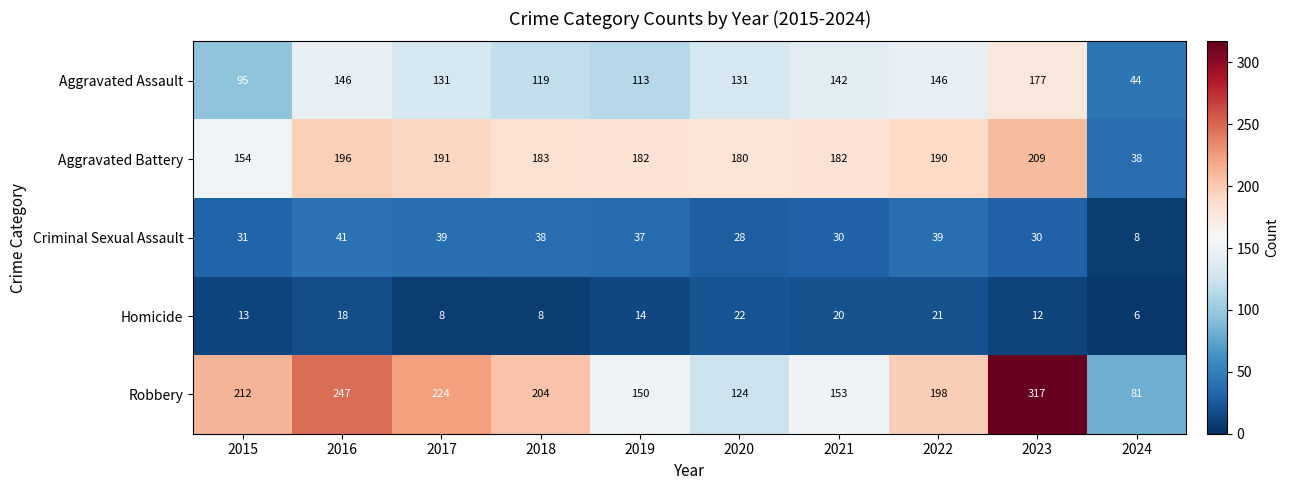

Read the Robbery value at 2023, to the nearest 5.

315